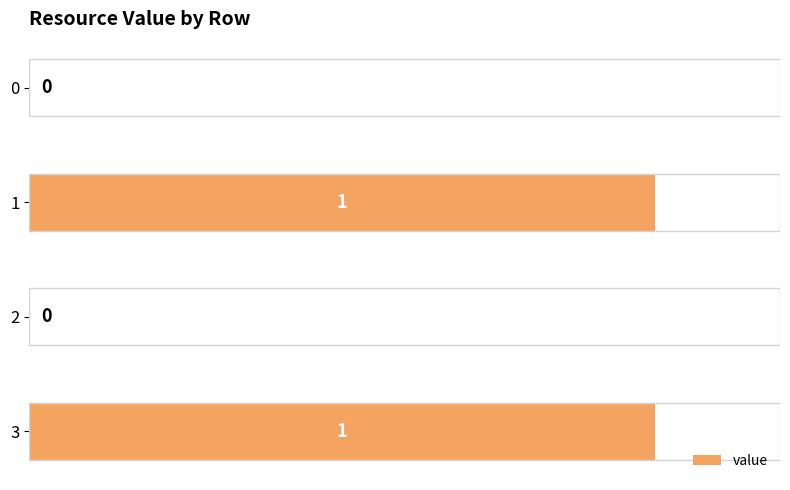

Reading bottom to top, list all the values displayed in this chart.

3=1	2=0	1=1	0=0